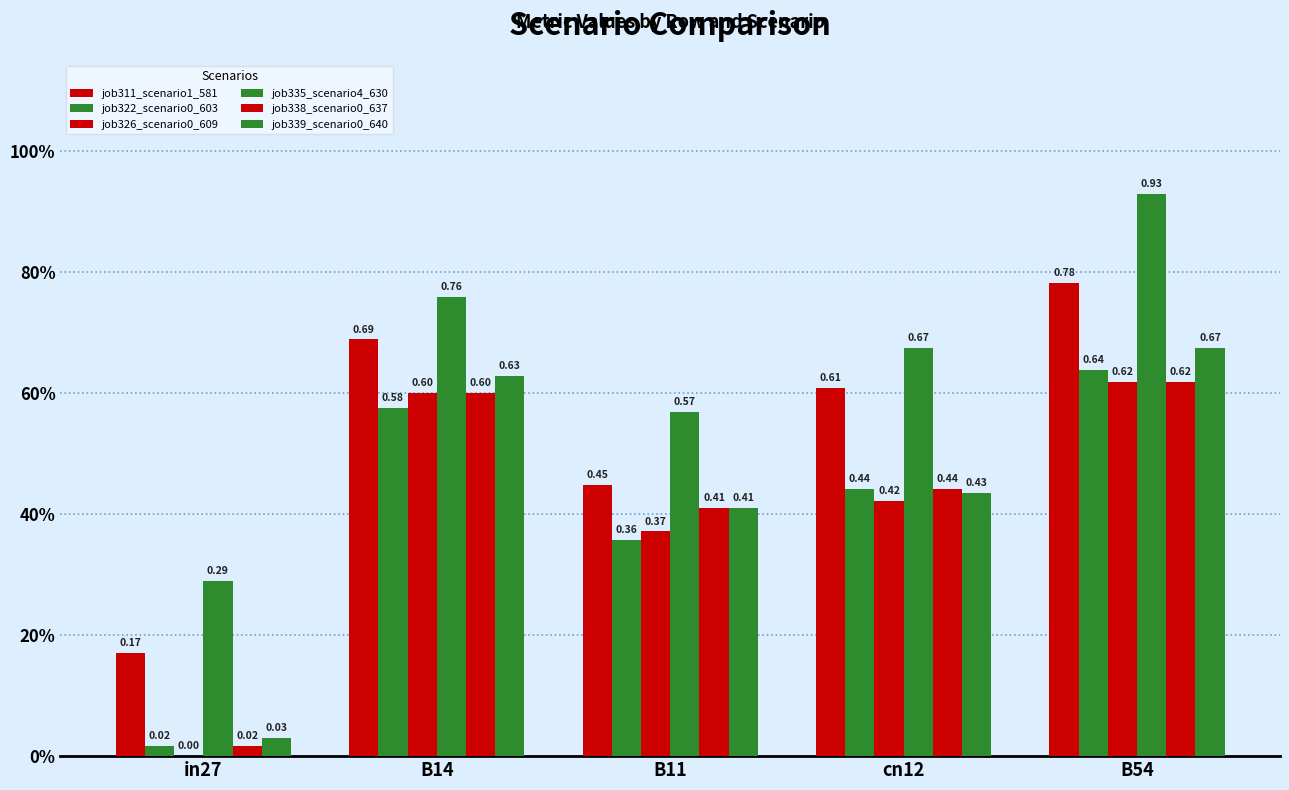

What is the difference between the maximum and second lowest values in the job335_scenario4_630 series?

0.4